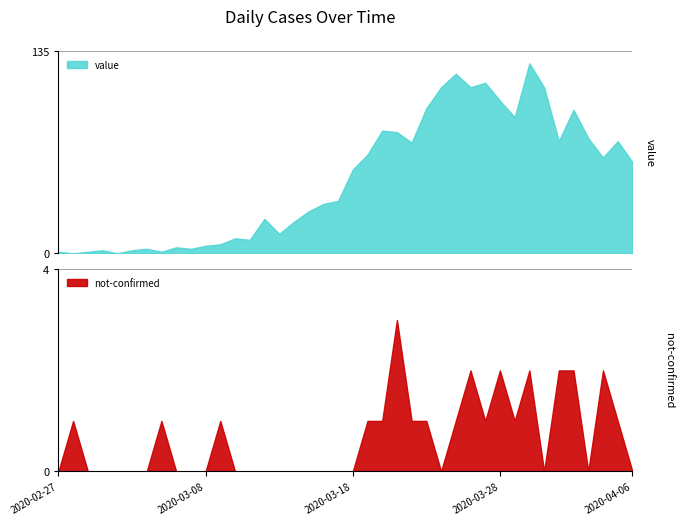

The not-confirmed series shows 2 at 2020-03-12. True or false?

False